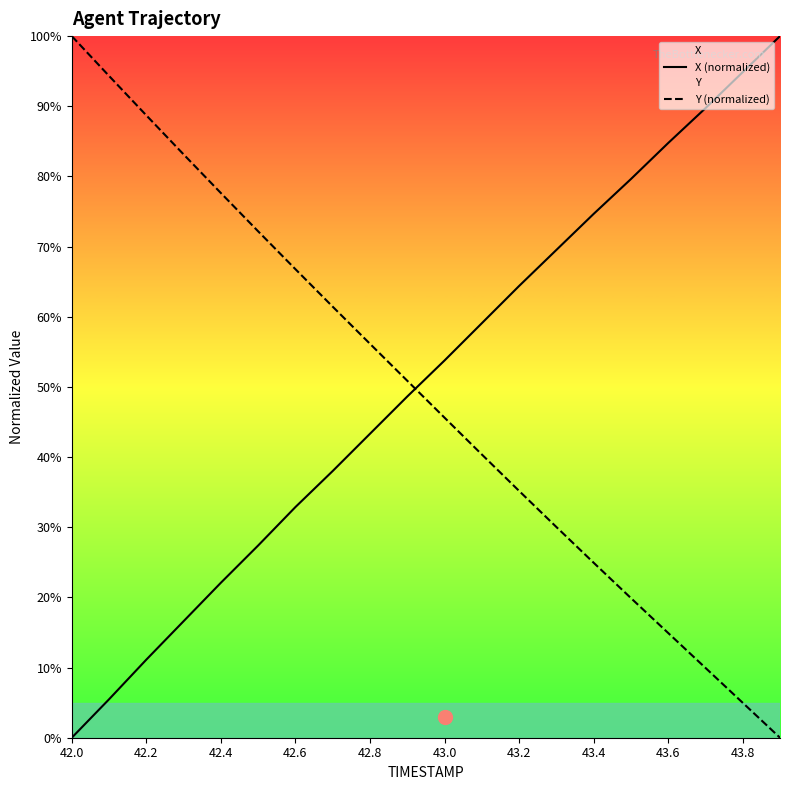

How many values in the Y (normalized) series exceed 50?

10